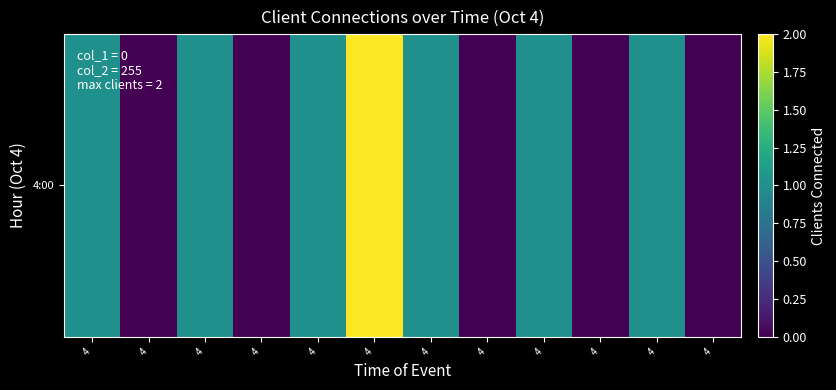

The value at 4 is -1. True or false?

False